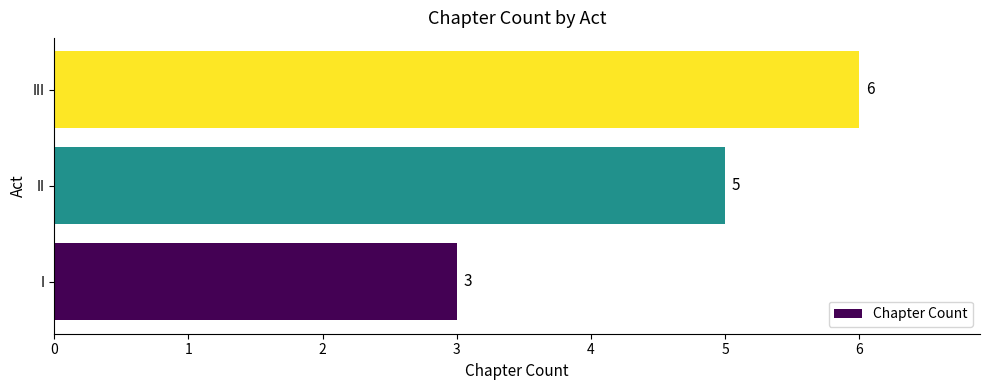

What is the sum of all values?

14